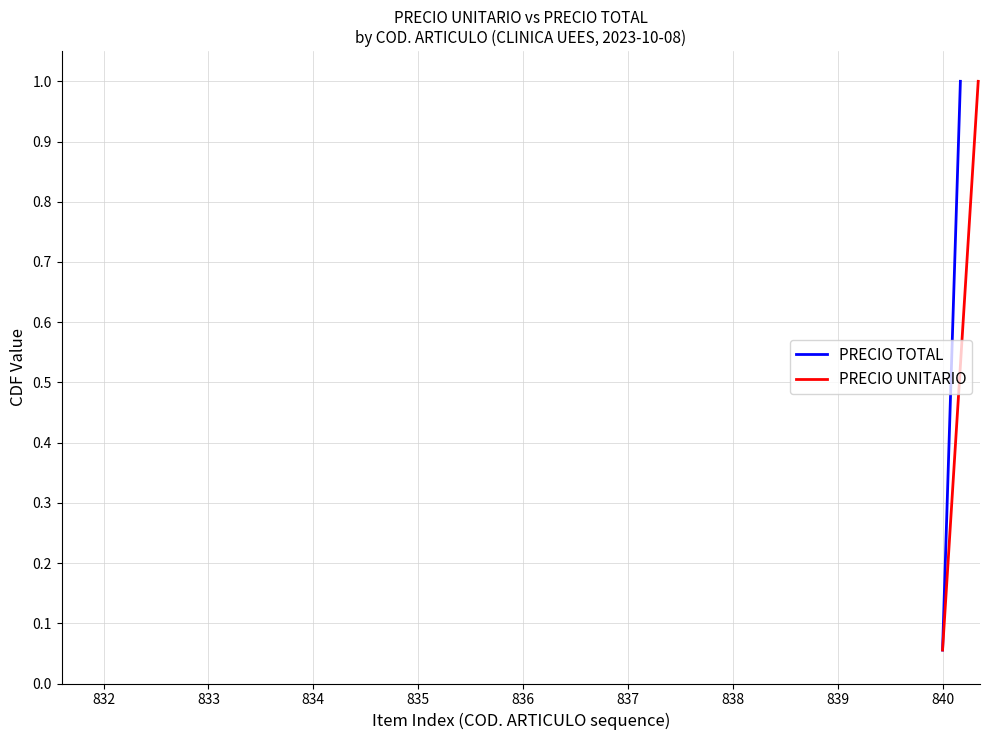

What is the highest value of the PRECIO TOTAL series?

1.0